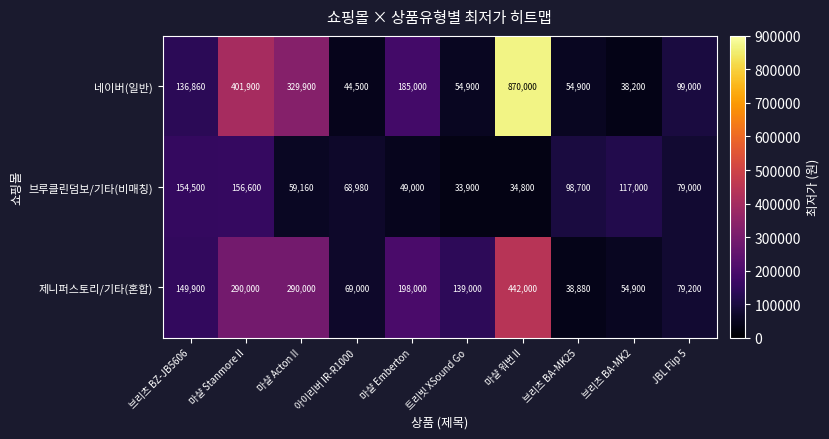

Between 마샬 Emberton and 마샬 워번 II, which series saw the biggest shift?

네이버(일반)